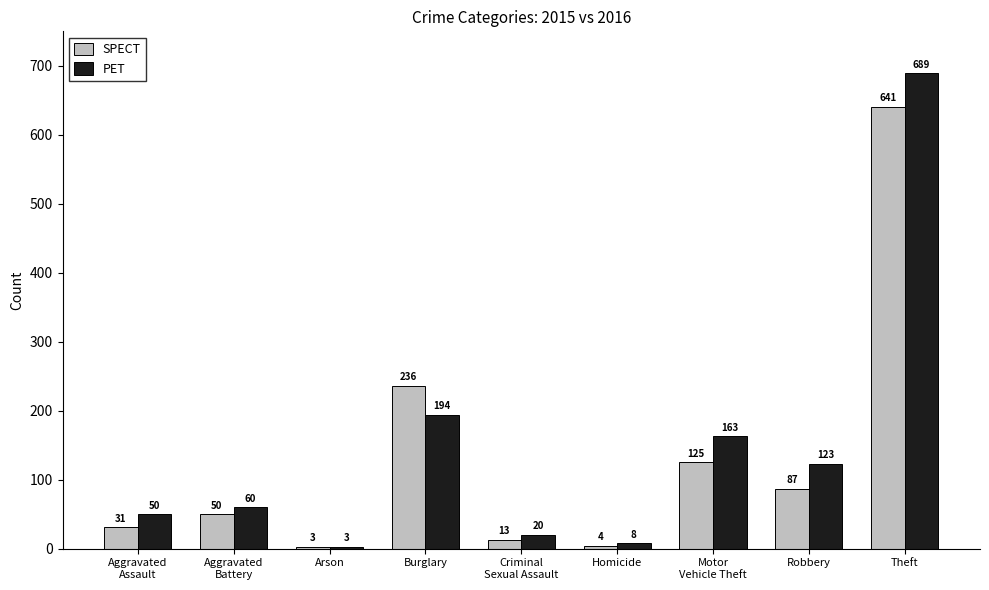

What is the lowest value of the PET series?

3